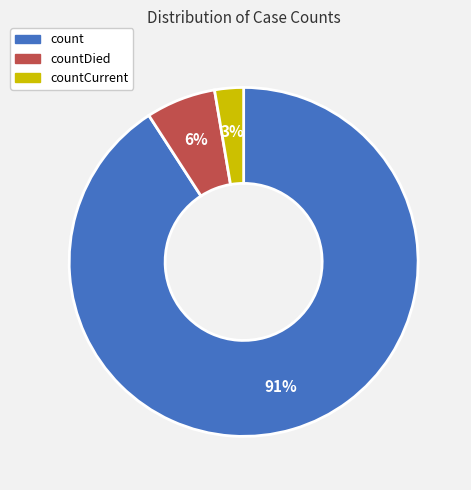

To the nearest percent, what is the average slice percentage?

33%